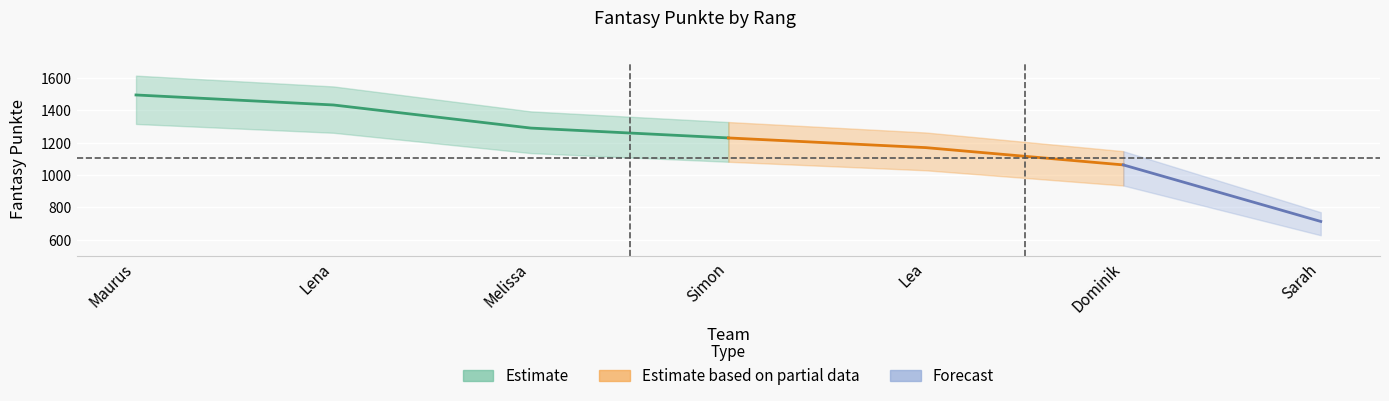

What is the ratio of the value at Lena to the value at Maurus?

1.0